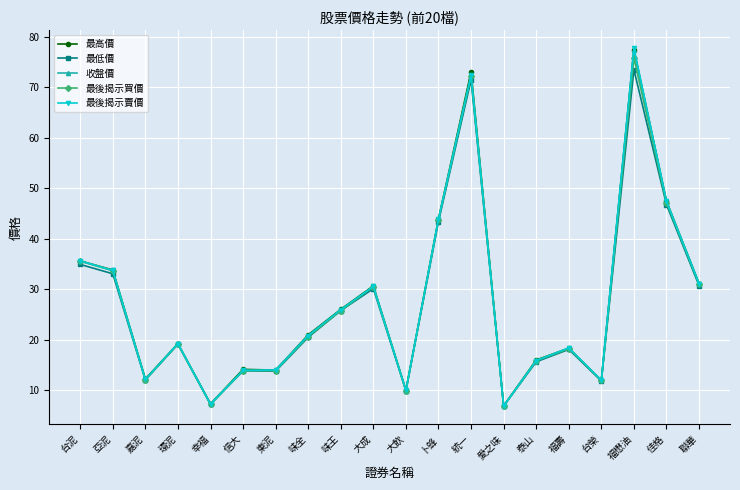

What is the sum of the 最後揭示買價 values at 味王 and 環泥?

44.9